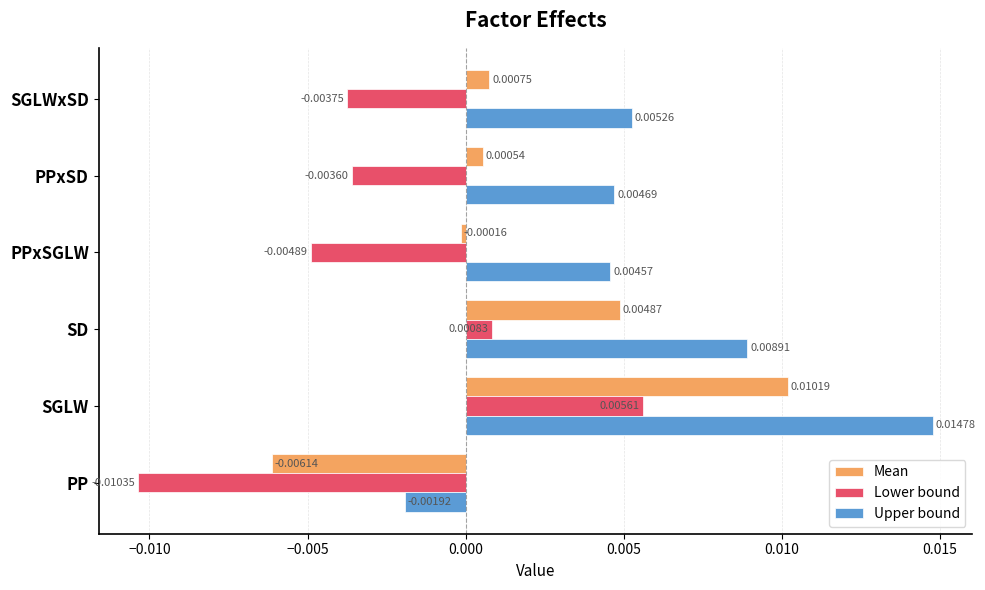

How many values in the Lower bound series exceed 0?

2